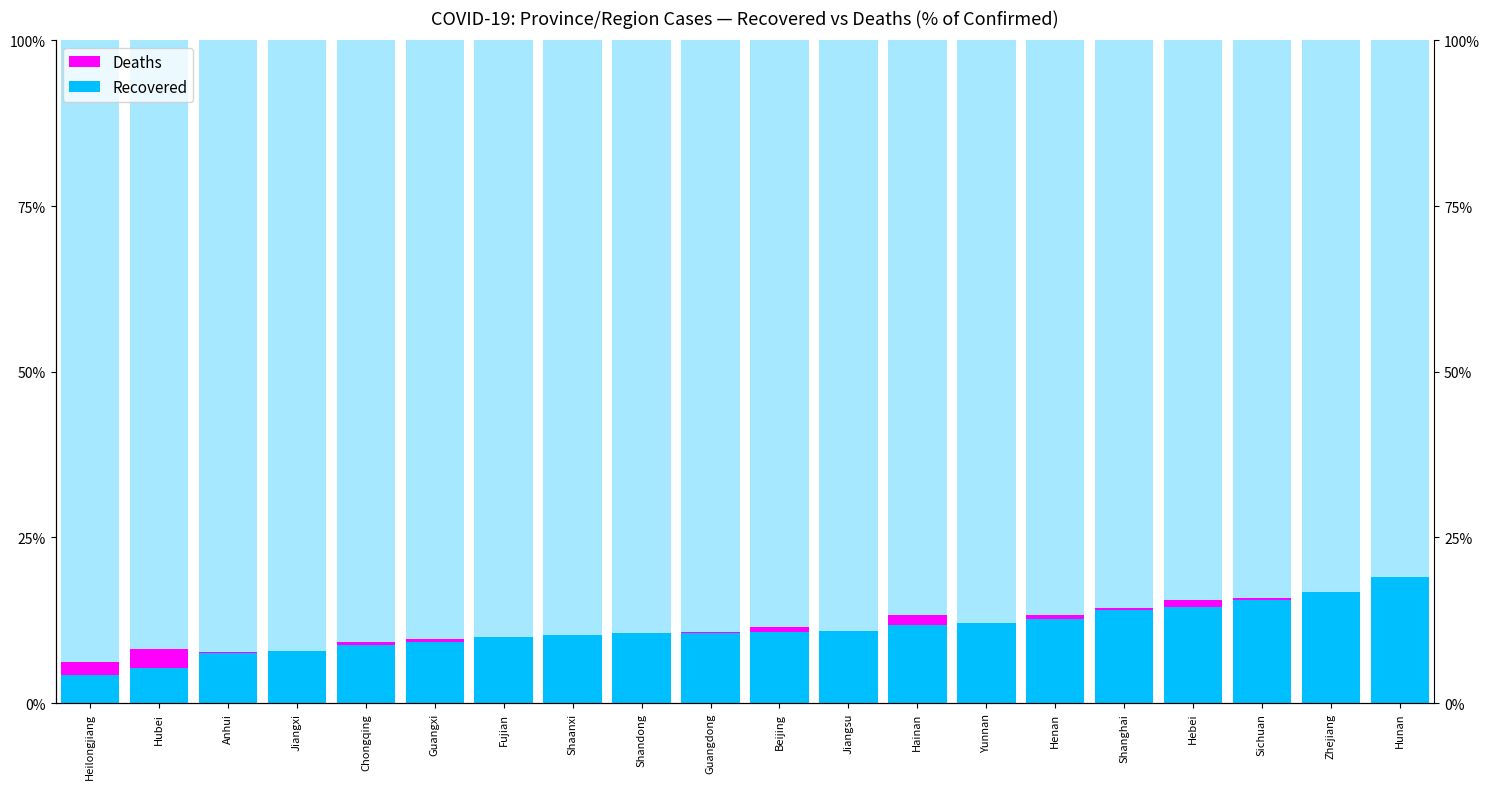

What is the highest value of the Recovered series?

19.0